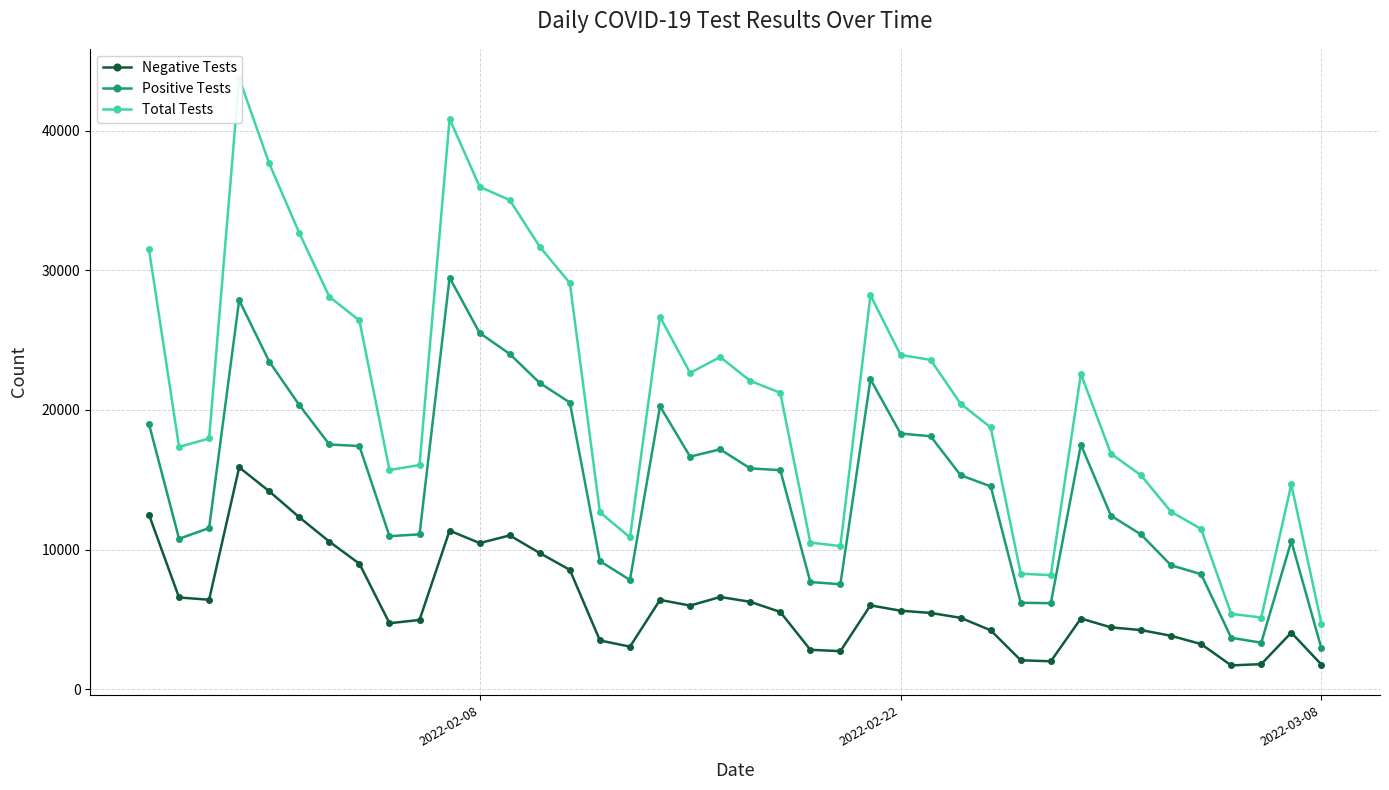

True or false: Positive Tests and Negative Tests cross at least once.

False